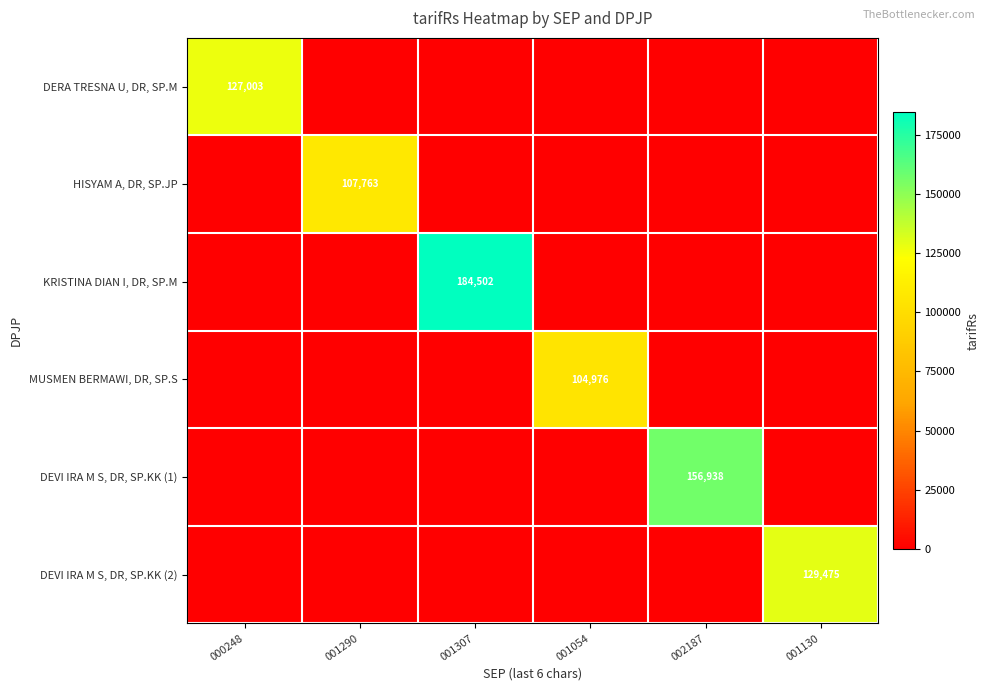

True or false: HISYAM A, DR, SP.JP has a value of 107763 at 001290.

True